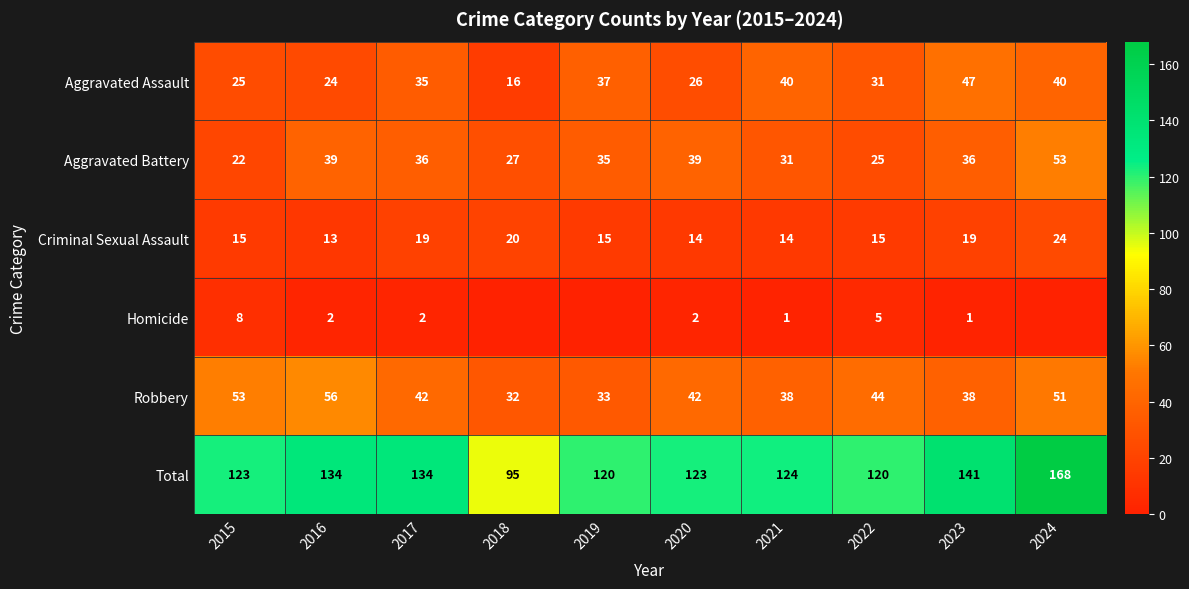

What is the difference between the Aggravated Assault values at 2017 and 2024?

5